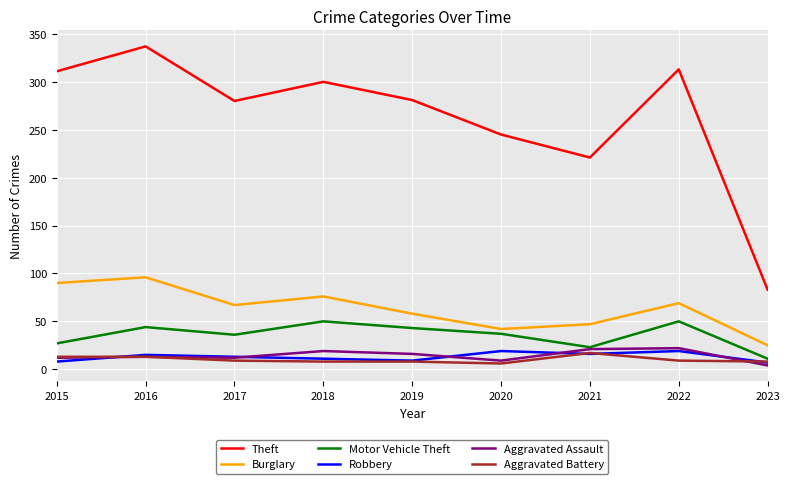

How many lines are shown in the chart?

6